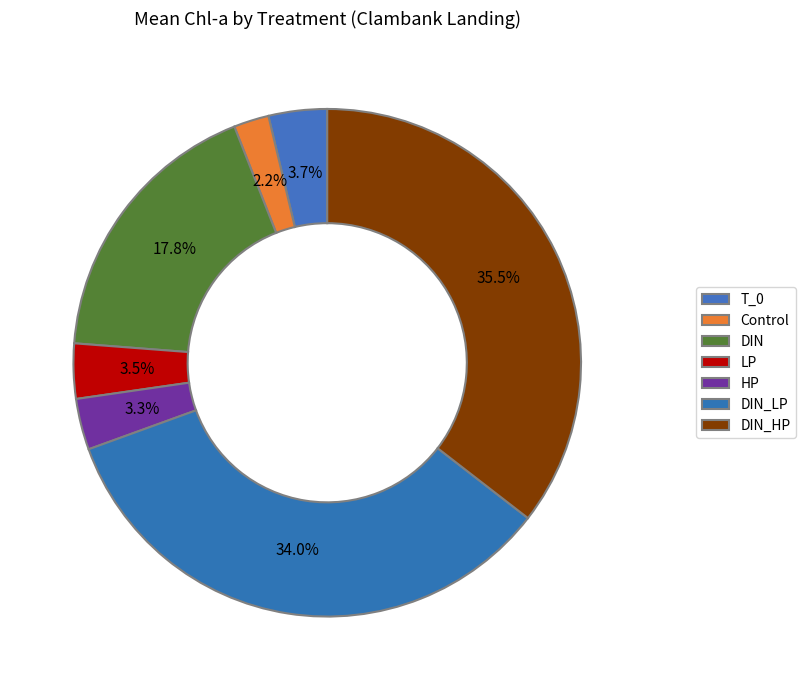

Is there any slice that represents more than half of the pie?

No